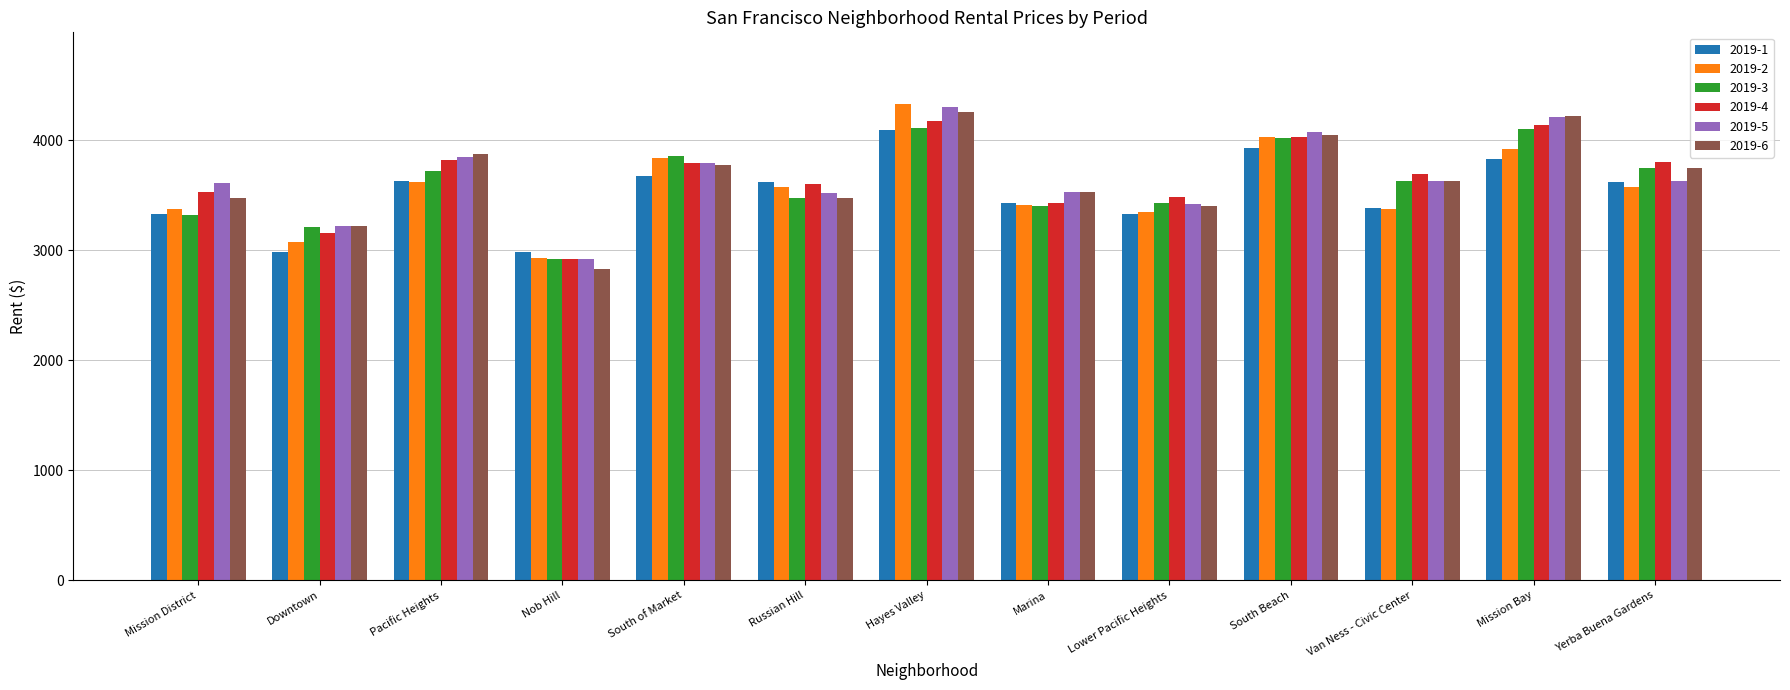

What is the spread (max minus min) of values at Pacific Heights?

251.5